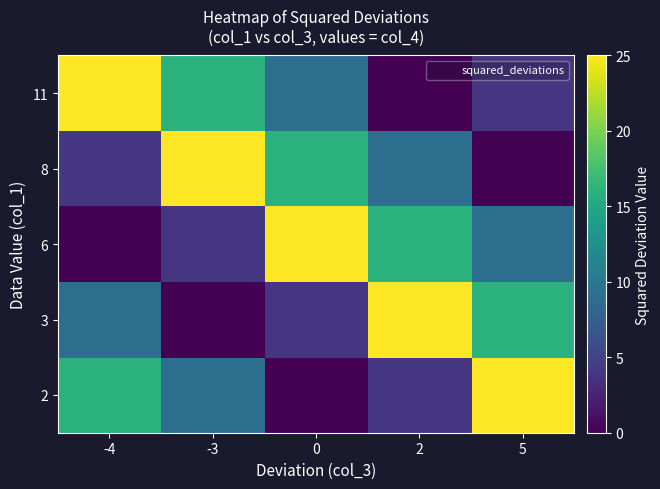

At 0, list the series in order from largest to smallest.

6, 8, 11, 3, 2